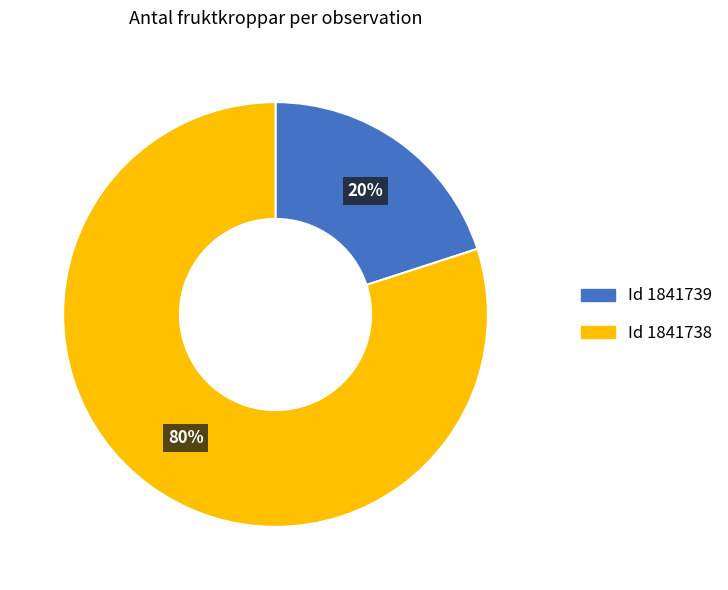

Is there a majority slice in this chart?

Yes